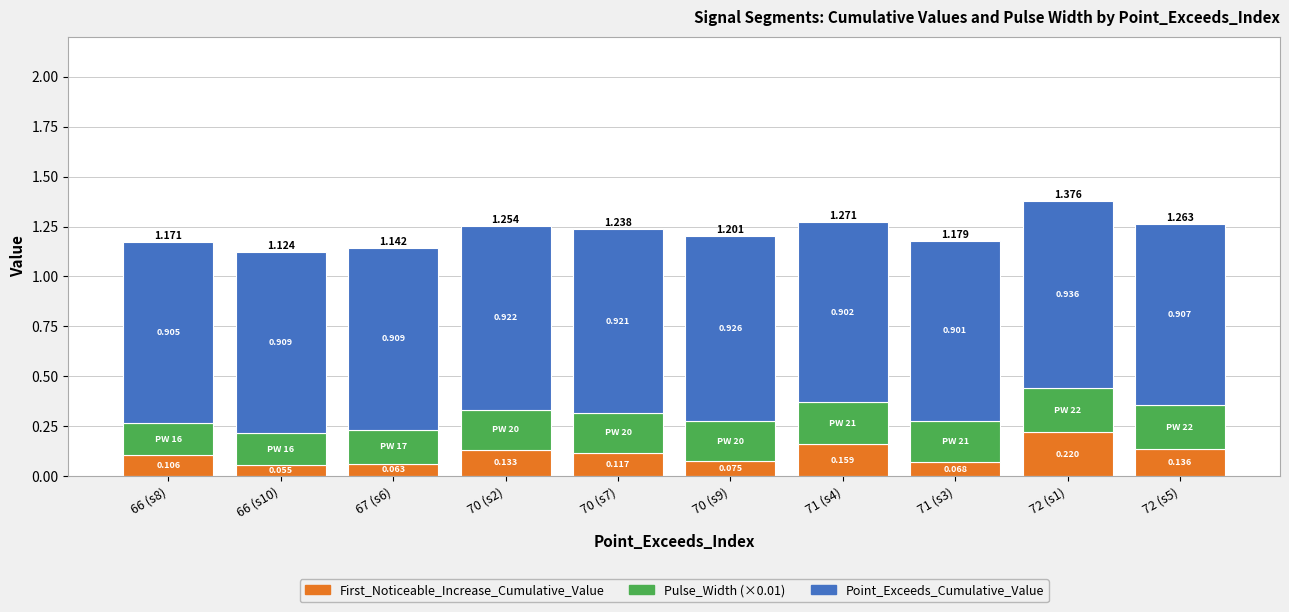

How many bars are there in total?

10